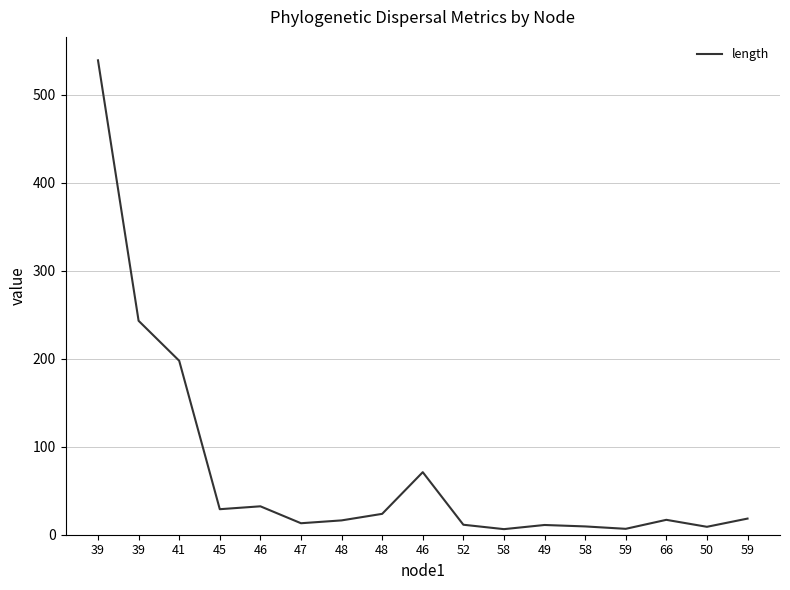

What is the difference between the maximum and minimum values?

532.6